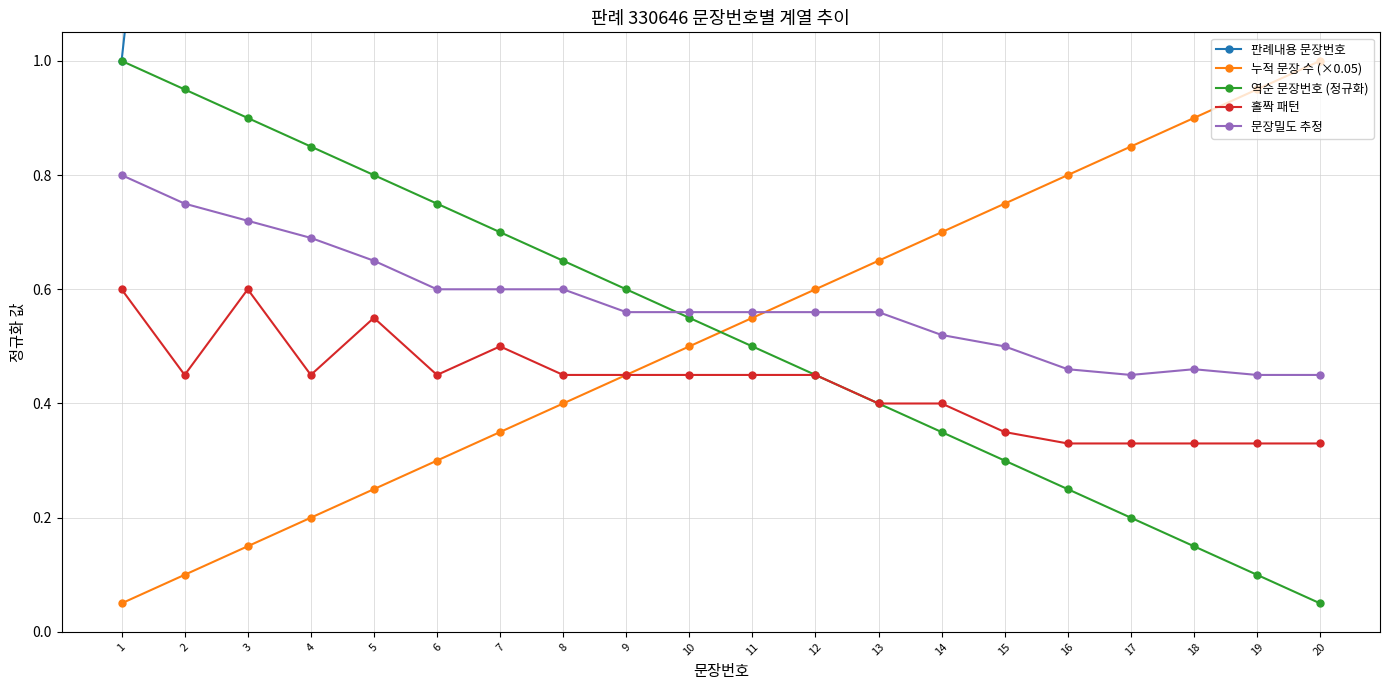

Rank the series at 13 from highest to lowest value.

판례내용 문장번호, 누적 문장 수 (×0.05), 문장밀도 추정, 역순 문장번호 (정규화), 홀짝 패턴